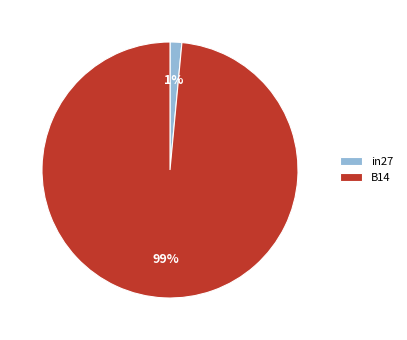

The B14 slice represents 92% of the pie. True or false?

False